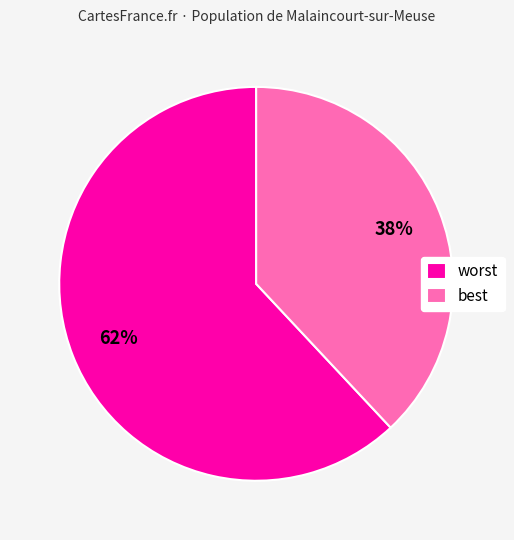

How many slices are in this pie chart?

2